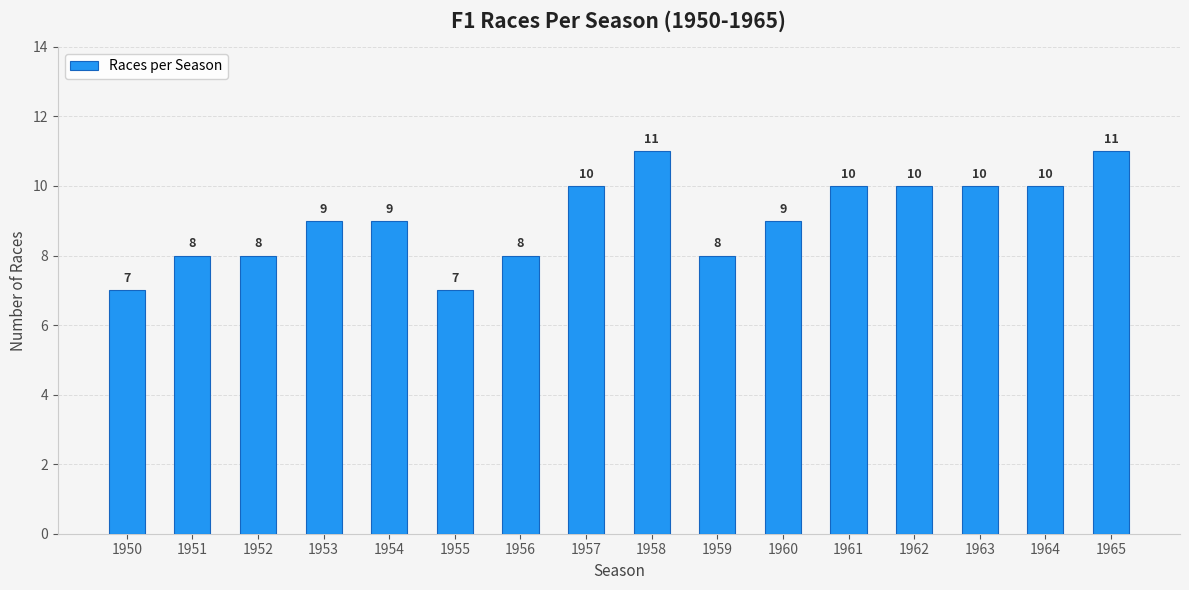

How many values are between 8 and 10?

12